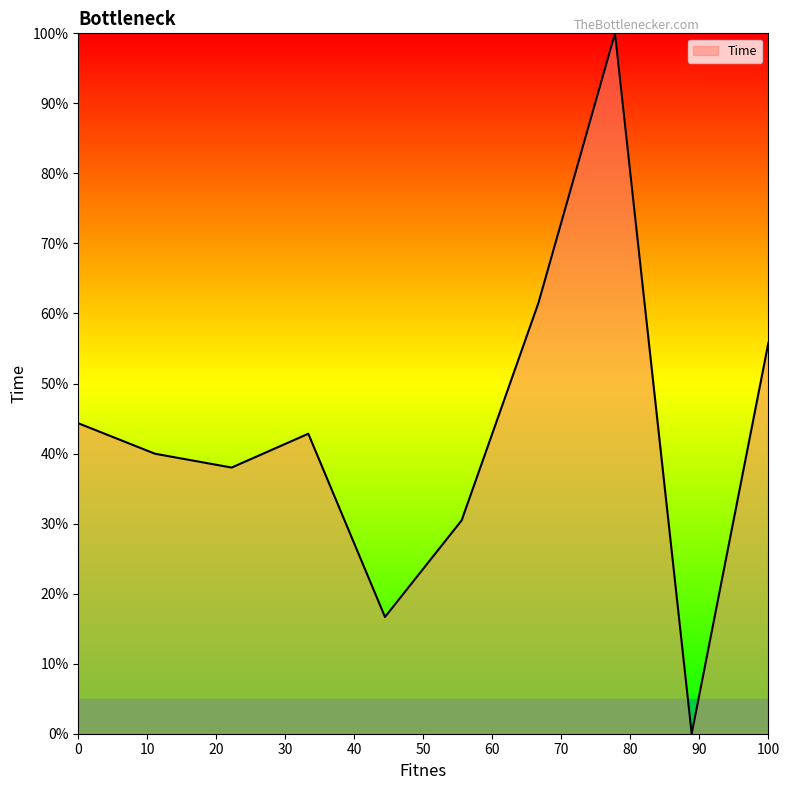

Is this an area chart (filled region under the line)?

Yes